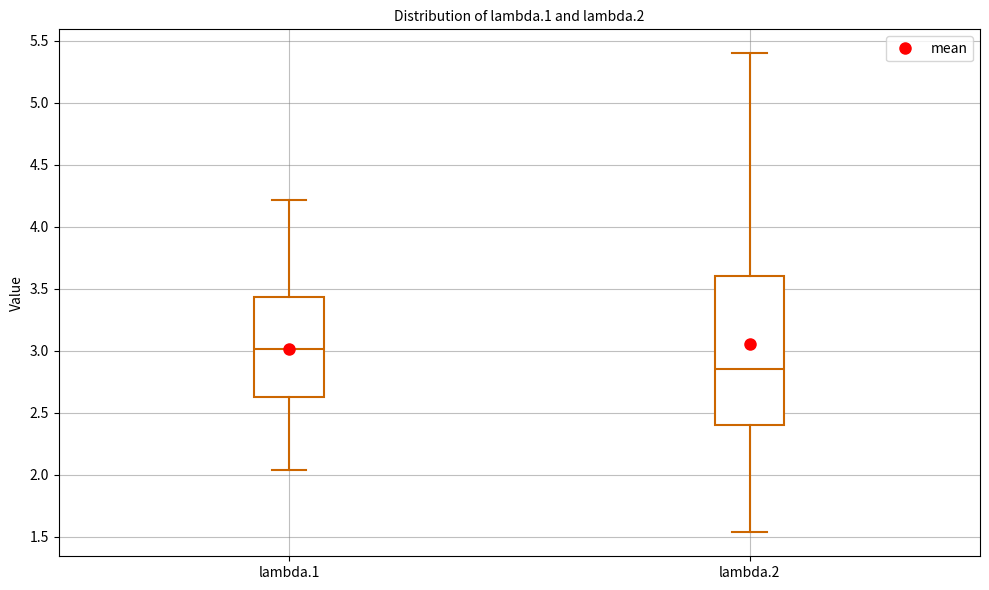

Where is the upper edge of the box for lambda.2 on the y-axis? The values are not printed on the chart, so give them approximately, as read against the axis.

3.60